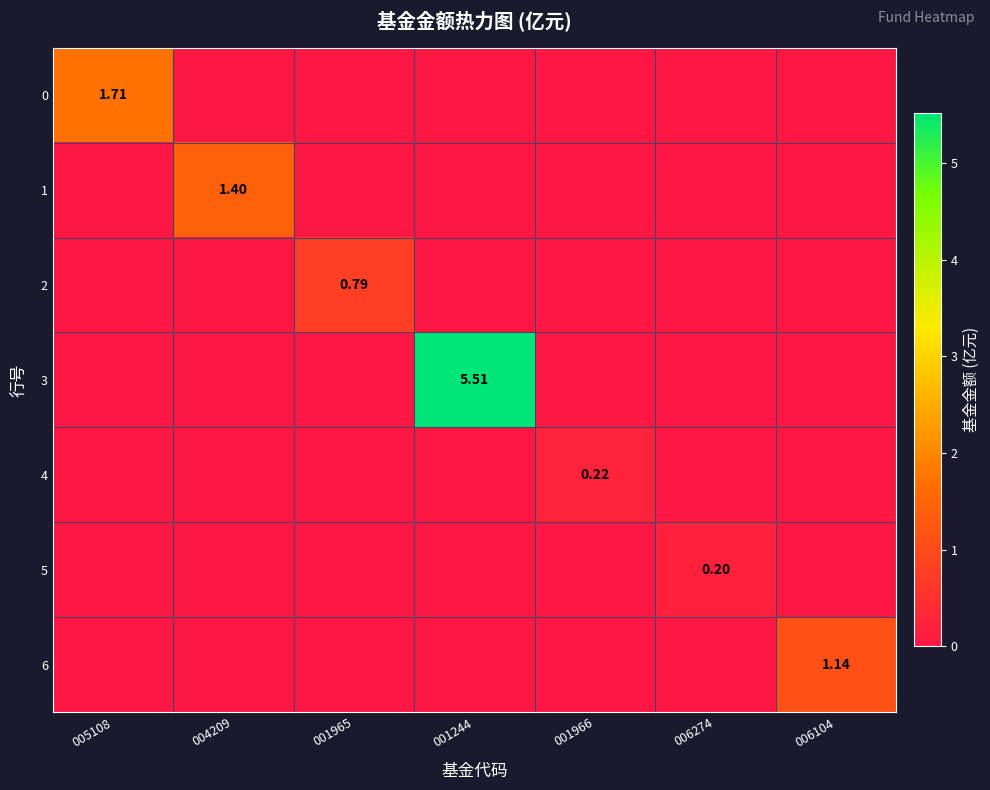

At which category does the chart reach its minimum across all series?

004209